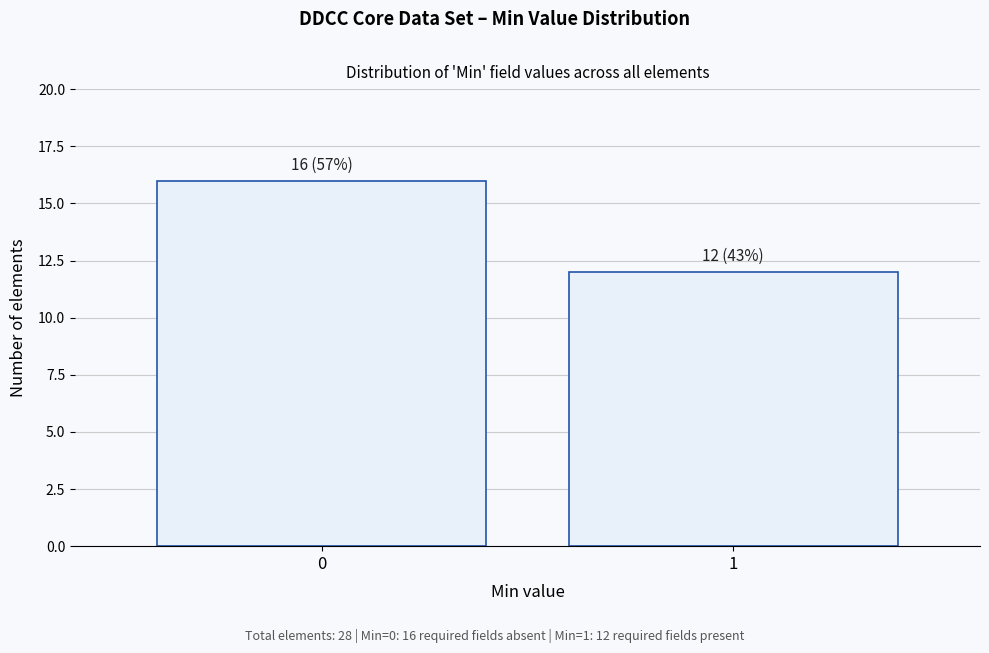

Reading left to right, transcribe all the data shown in this chart.

0=16	1=12